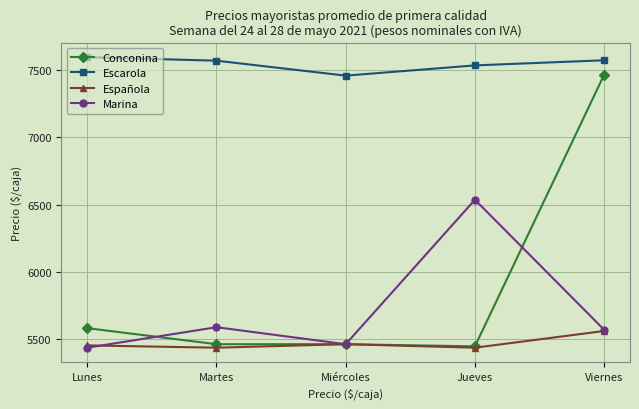

What is the value of the Marina point at the 3rd from the left?

5464